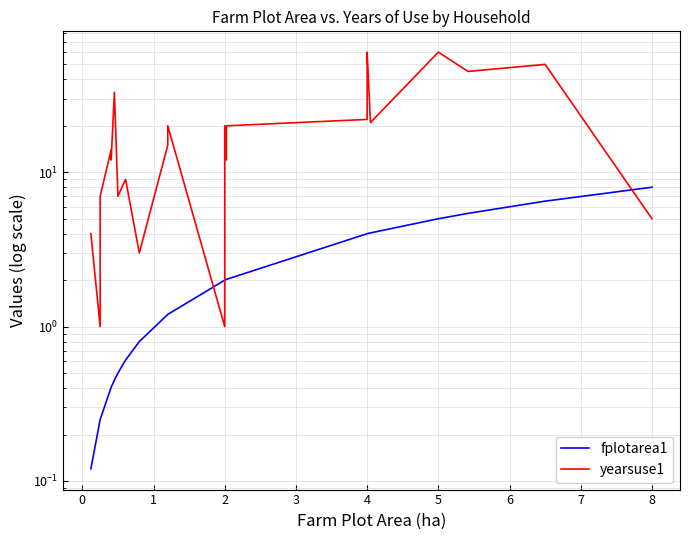

What are all the series names shown in the legend?

fplotarea1, yearsuse1